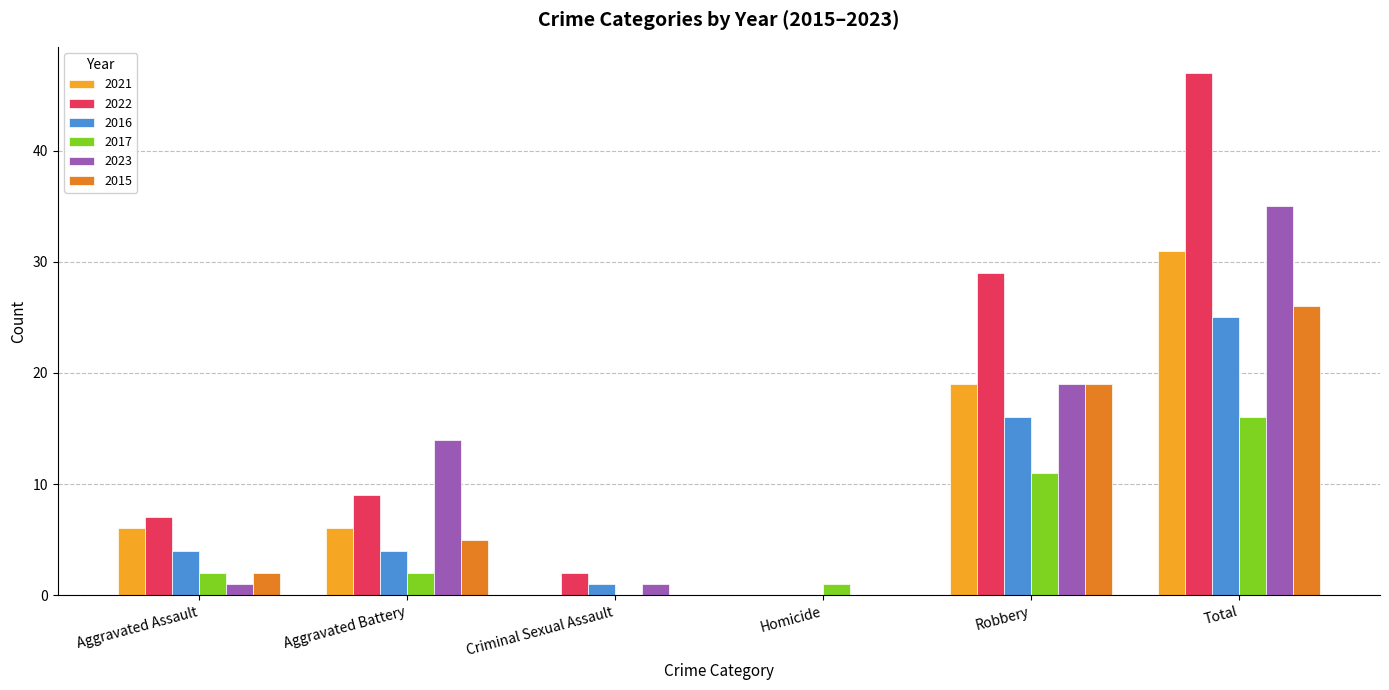

What is the sum of the 2015 values at Aggravated Battery and Homicide?

5